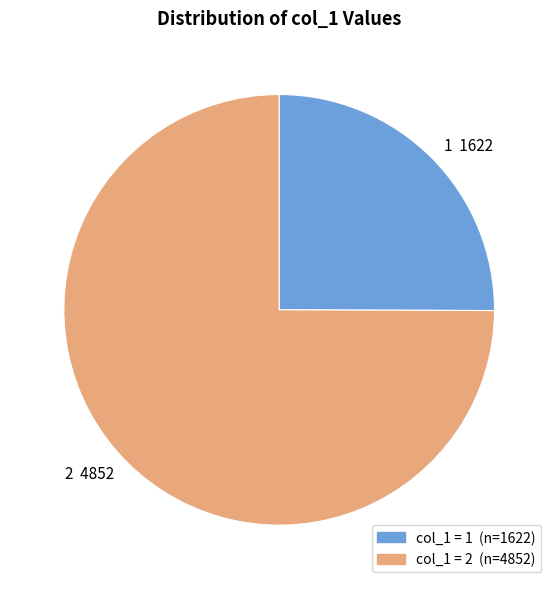

Is 1 the majority of the pie?

No